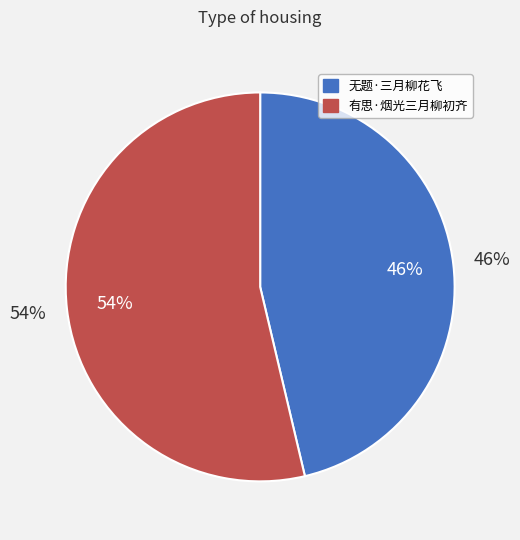

The 无题·三月柳花飞 slice represents 46% of the pie. True or false?

True